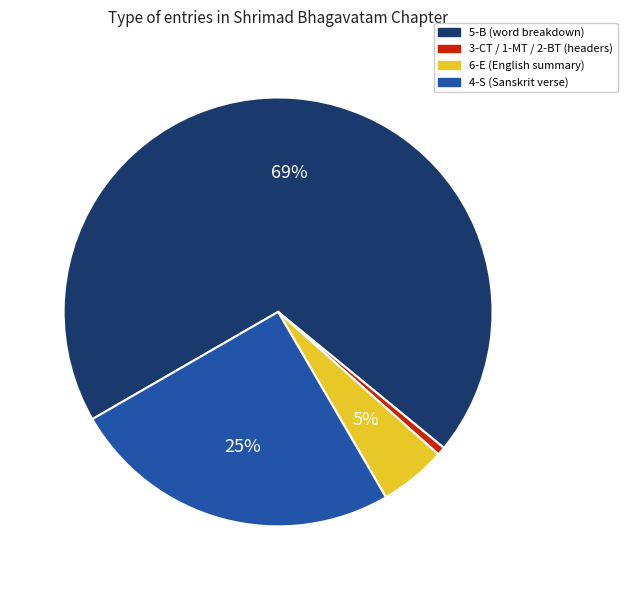

Which category accounts for the majority?

5-B (word breakdown)